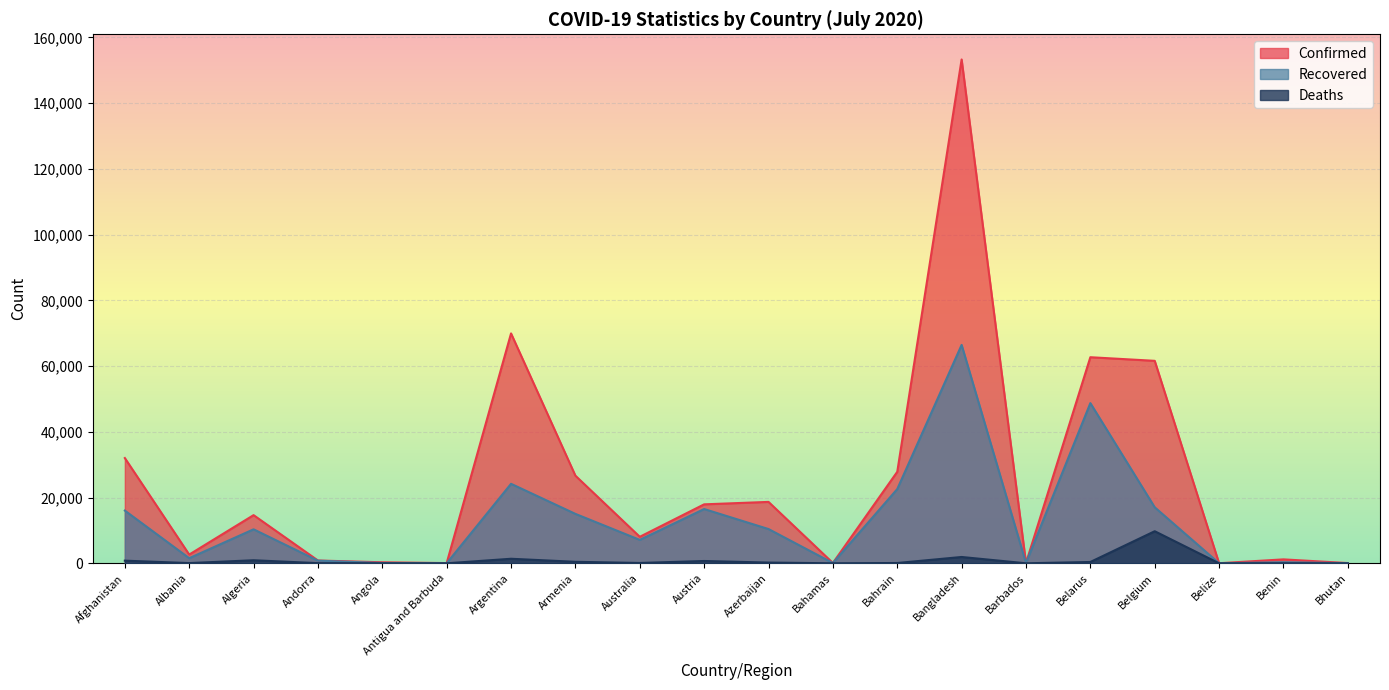

True or false: Confirmed and Recovered intersect in this chart.

False